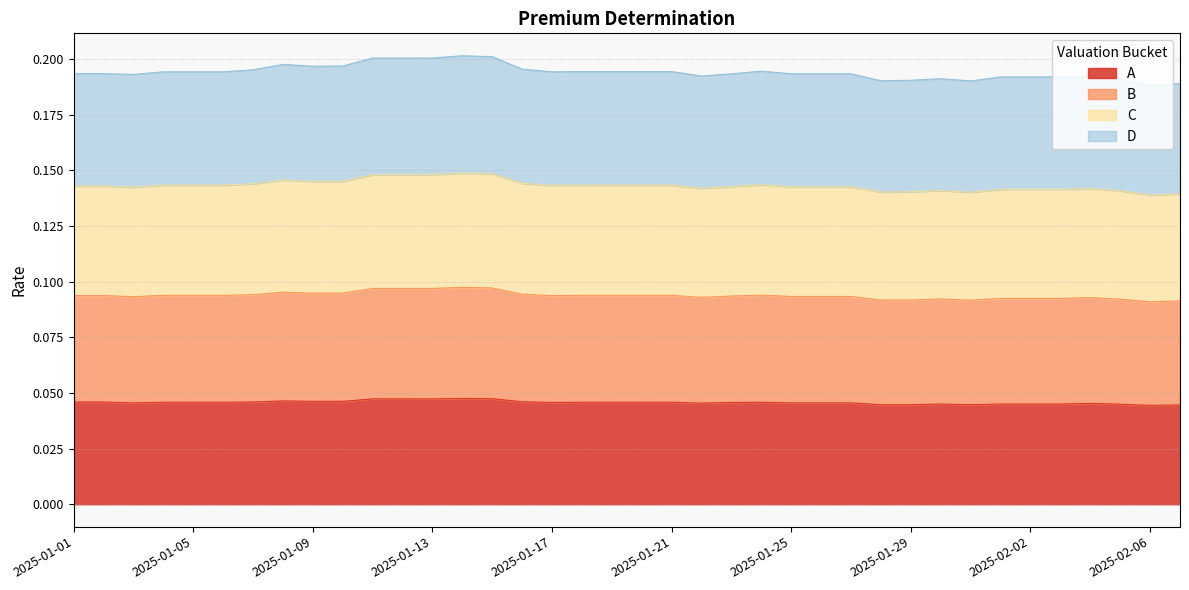

The value of A at 2025-01-25 is 0.1. True or false?

False